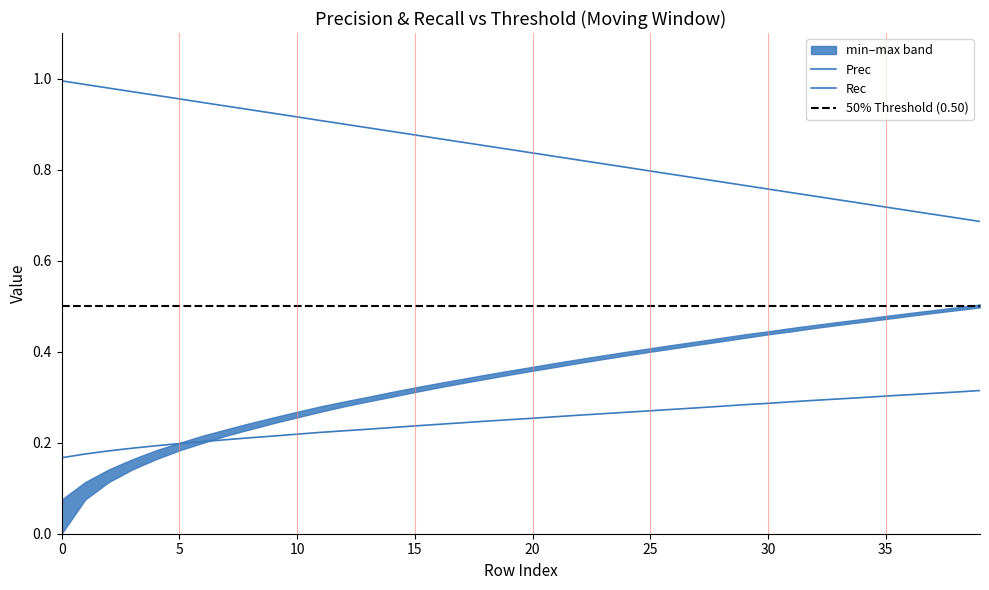

What is the approximate value of min at 25?

0.3